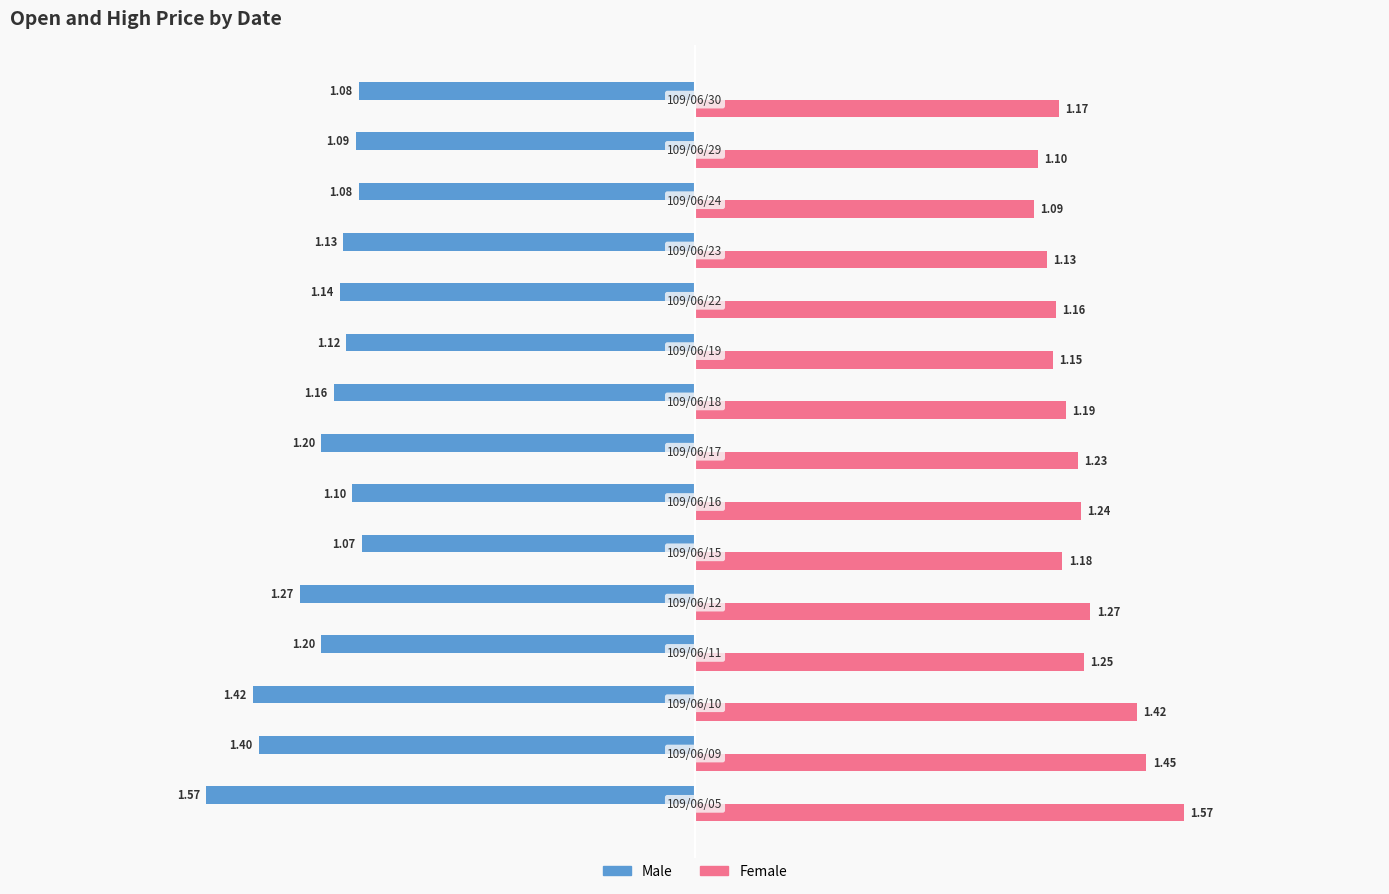

Which series has the largest total across all categories?

Female